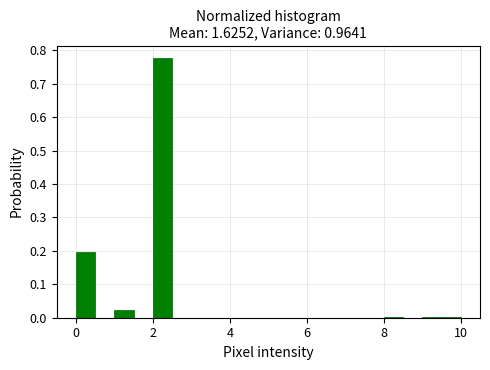

Around what value on the x-axis is the tallest bar? Give the approximate position of its centre, as read against the axis.

2.2